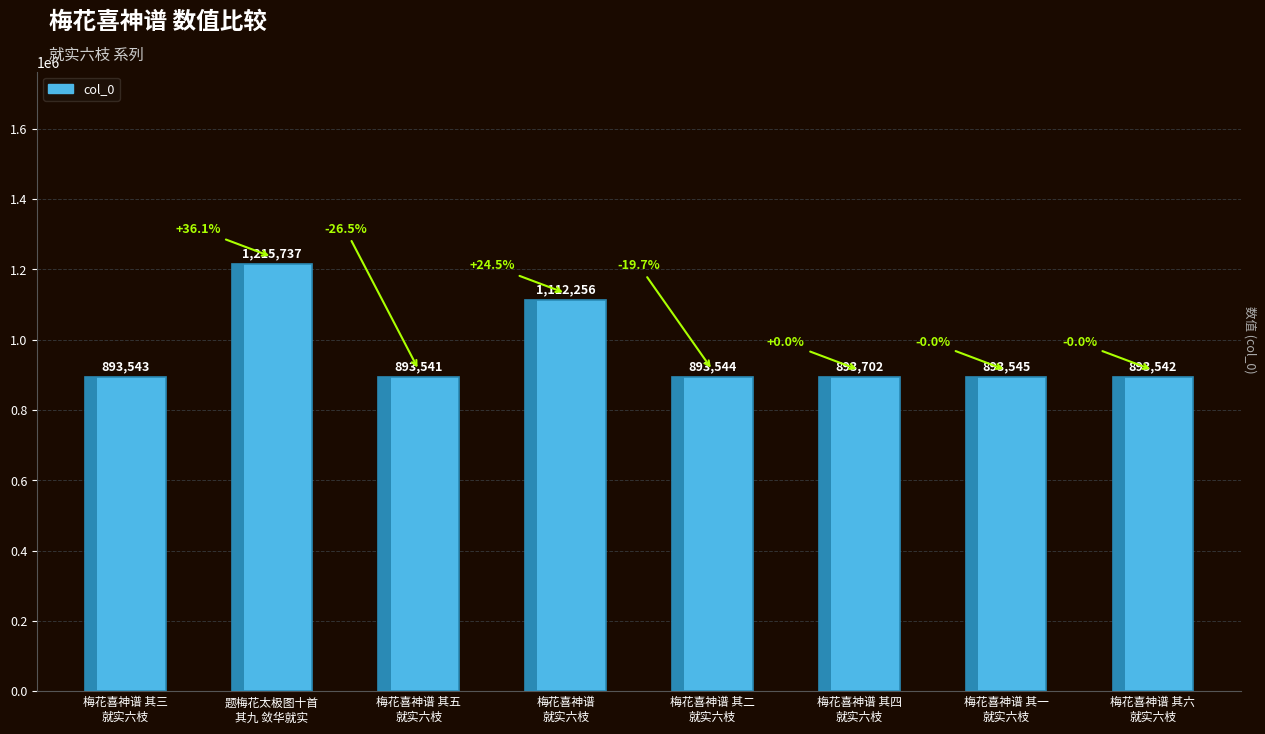

What is the difference between the maximum and minimum values?

322196